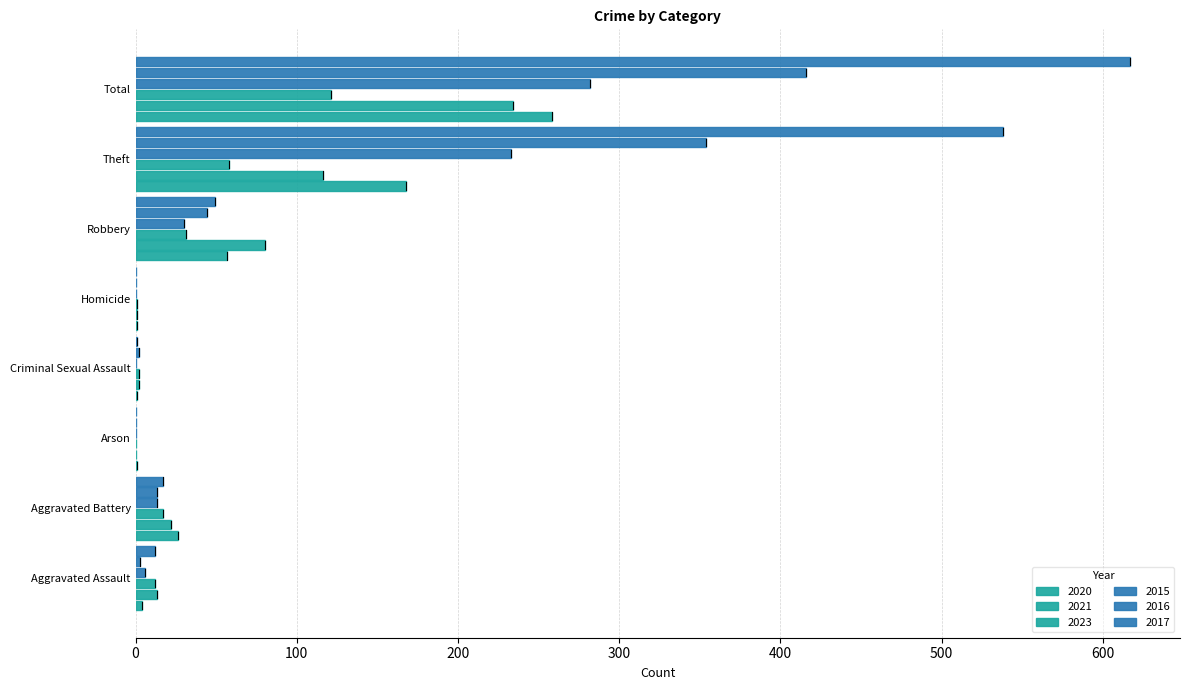

How many categories are shown in the chart?

8